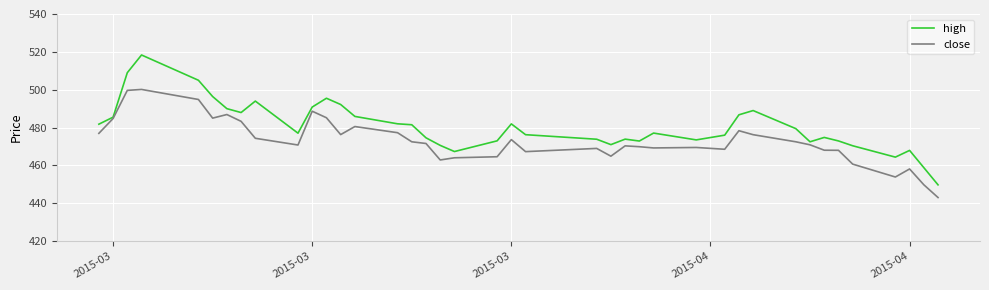

What is the minimum value for close?

443.0